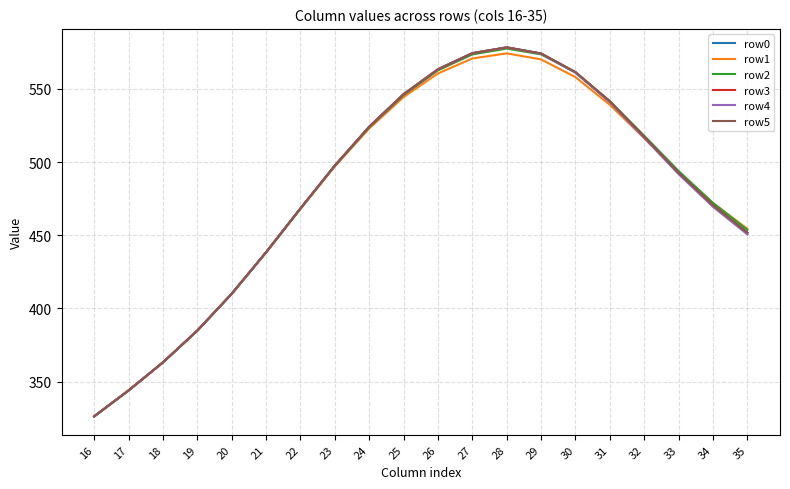

At which category does the chart reach its minimum across all series?

16